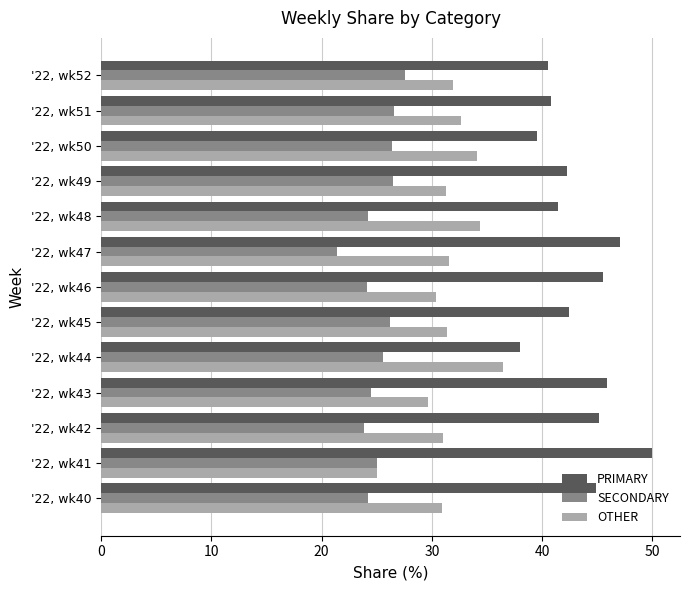

What value does the OTHER series have at '22, wk48?

34.3